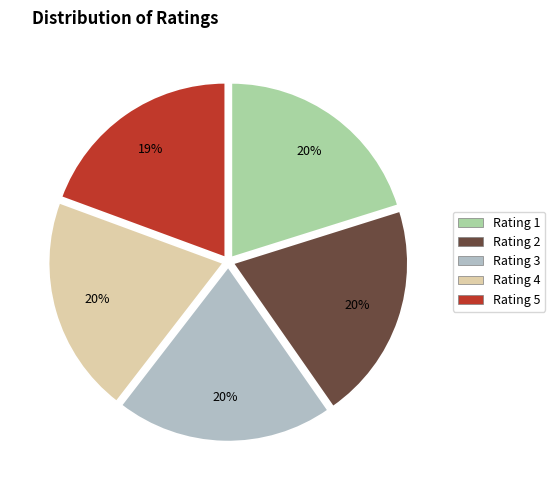

Does any single category account for the majority?

No